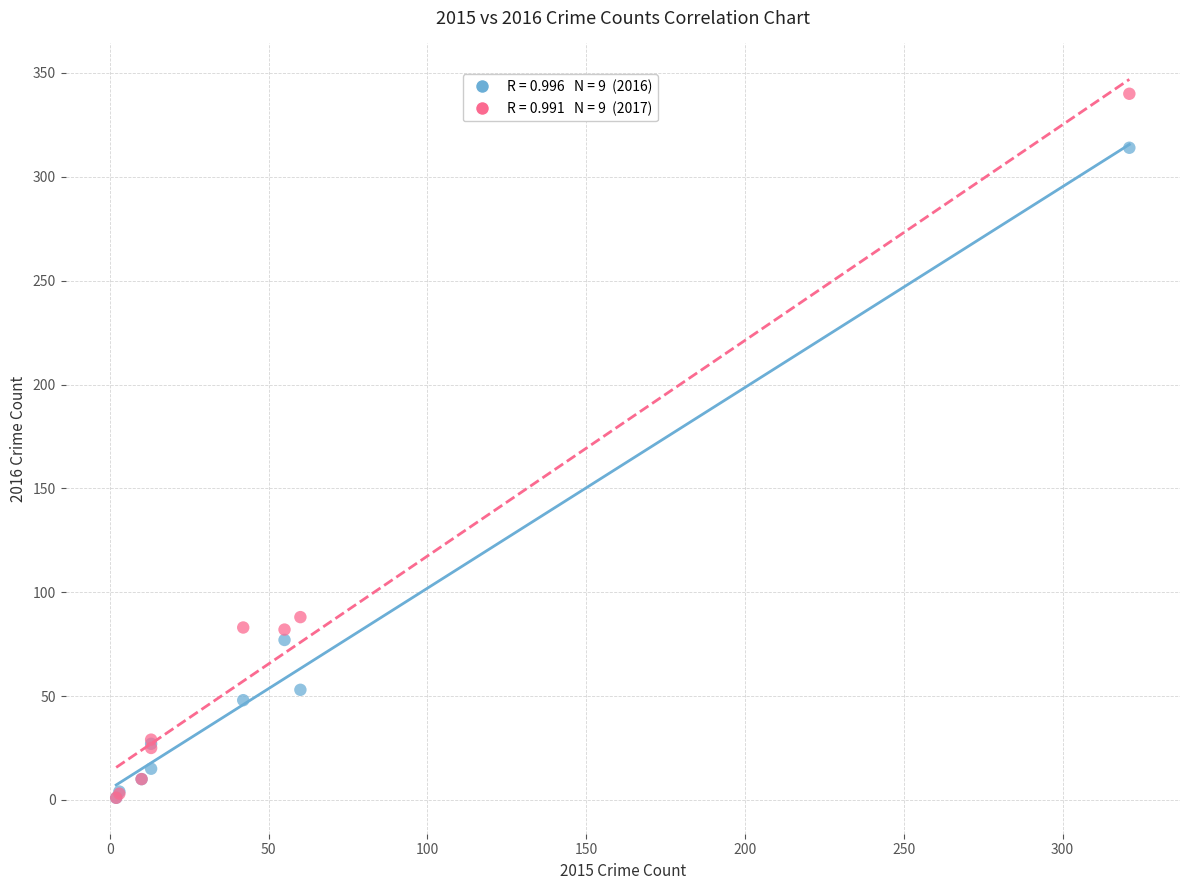

Across all series, what Y value is closest to 170?

88